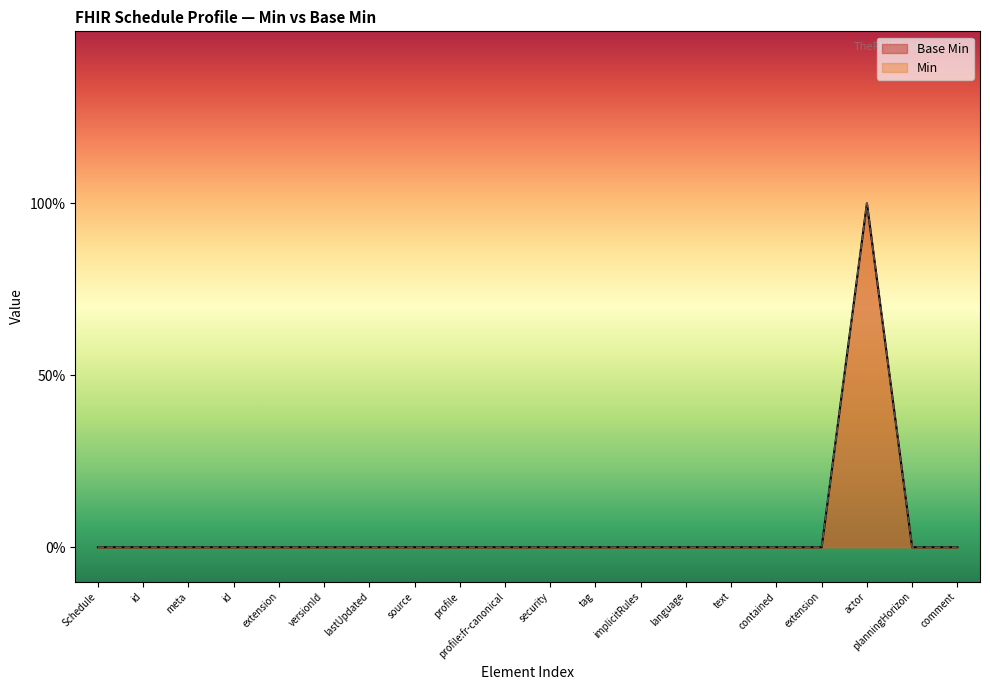

Does the chart display data point markers on the line(s)?

No